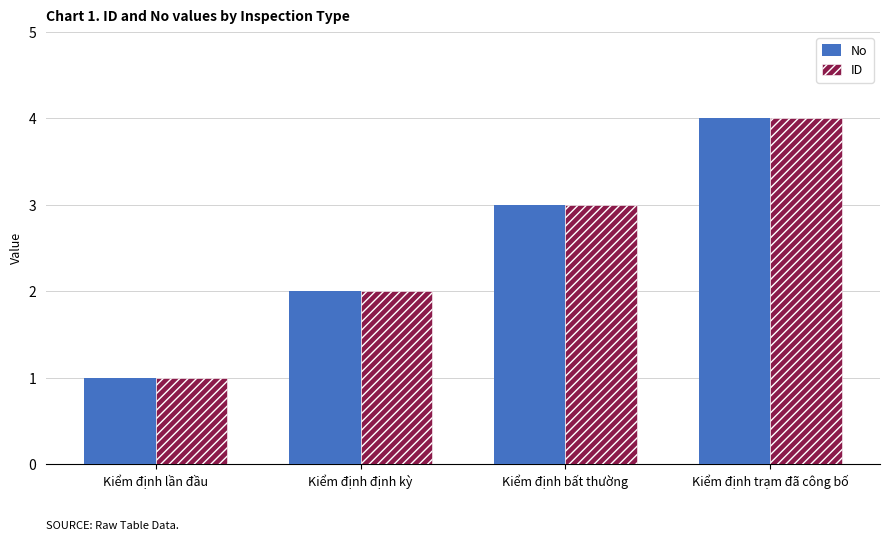

How many groups of bars are there?

4